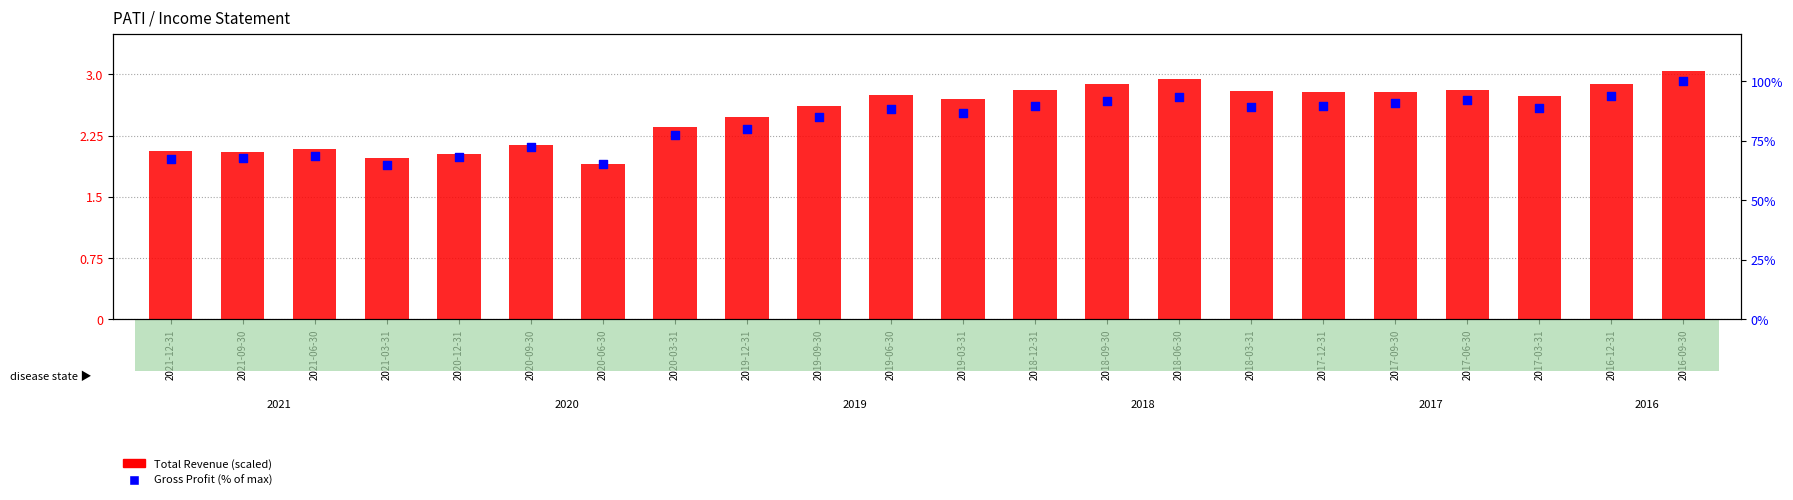

Which series has the largest total across all categories?

Gross Profit (% of max)